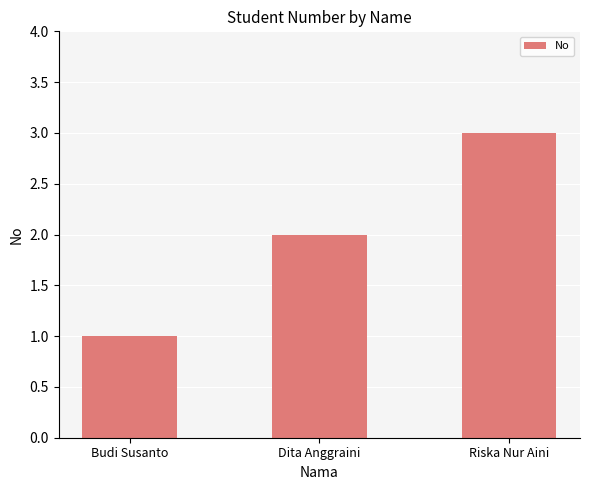

List the labels in order of value, smallest first.

Budi Susanto, Dita Anggraini, Riska Nur Aini